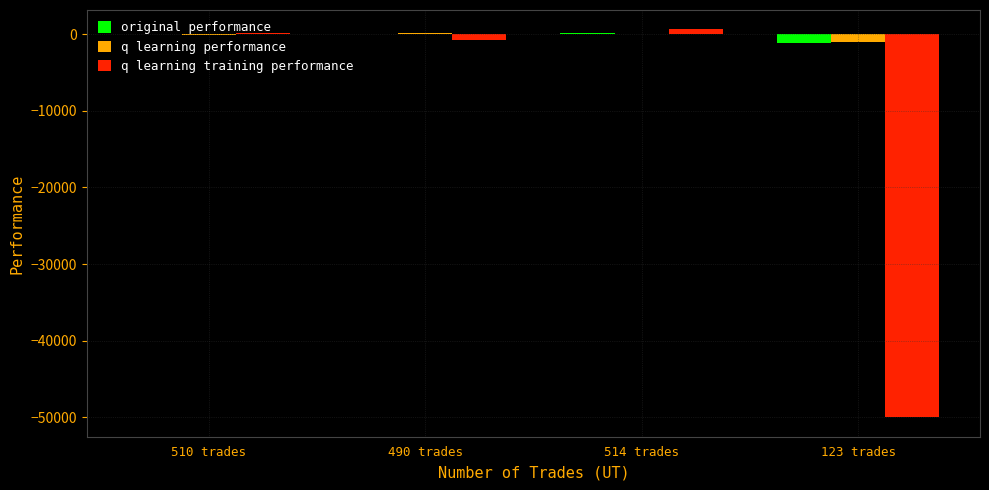

What is the greatest value displayed?

604.4